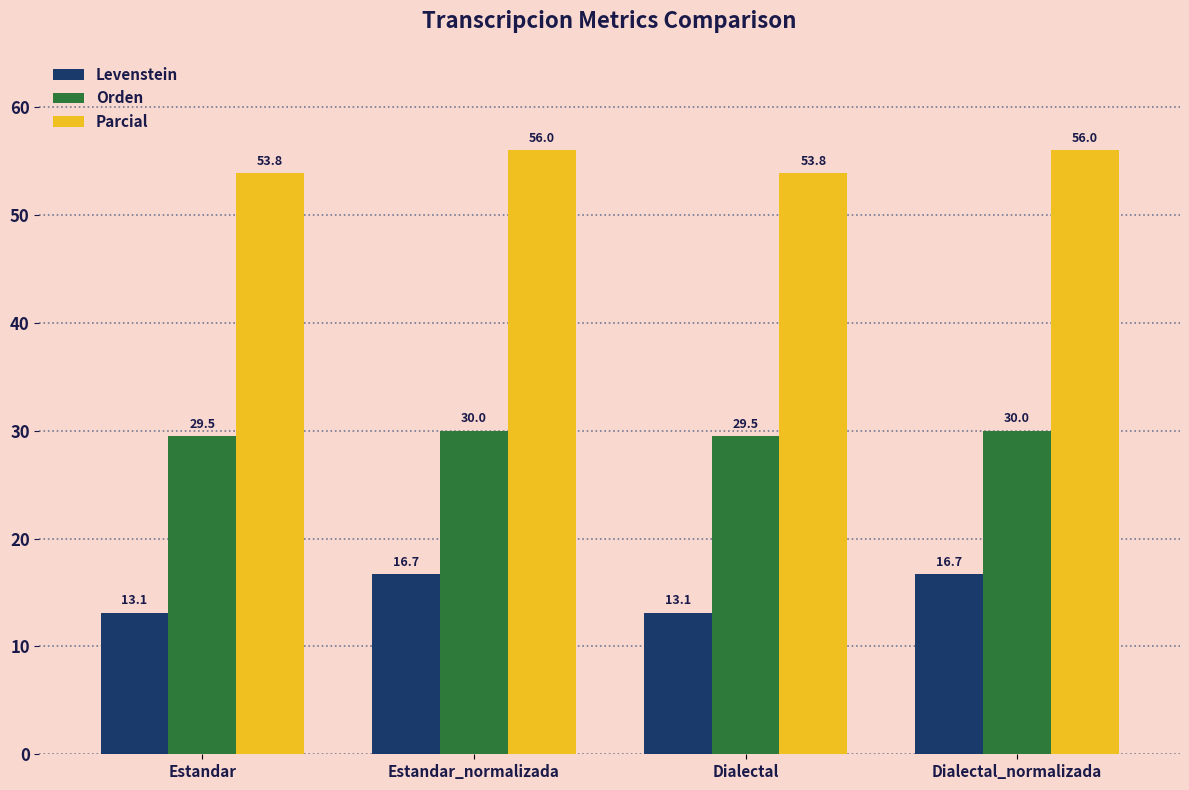

Rank the series by their maximum value, from highest to lowest.

Parcial, Orden, Levenstein